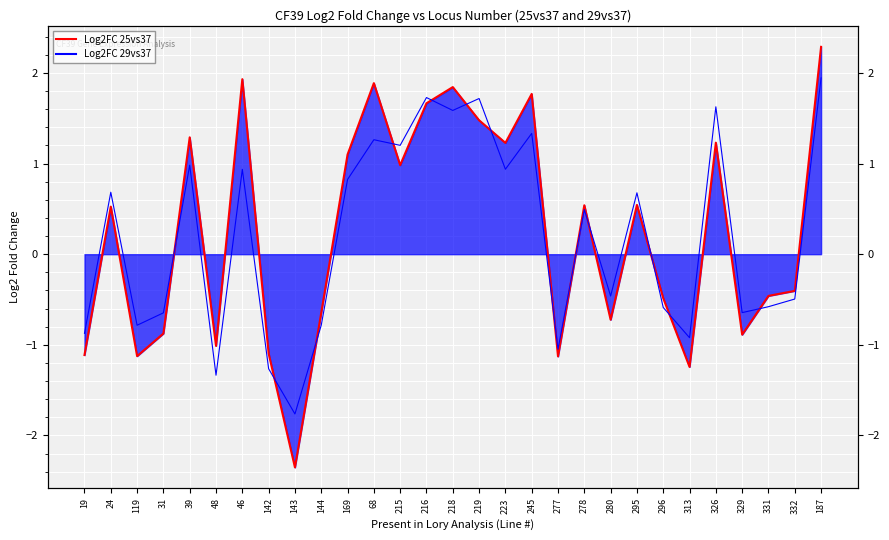

Count the number of categories in the chart.

29